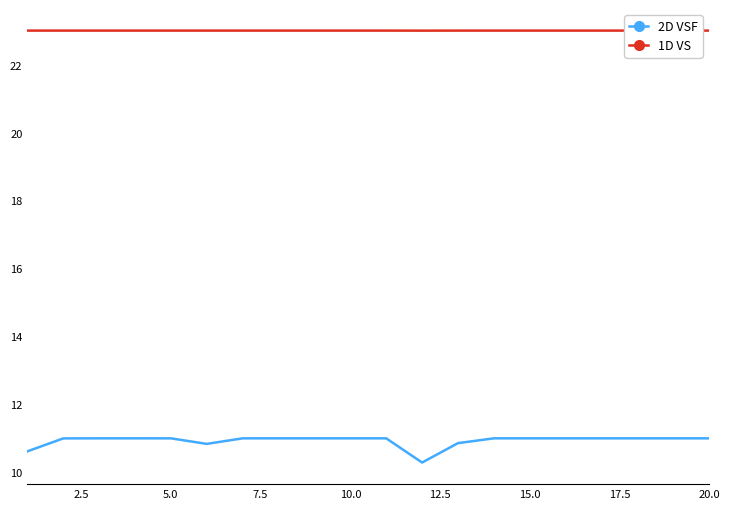

What is the lowest value of the 2D VSF series?

10.3